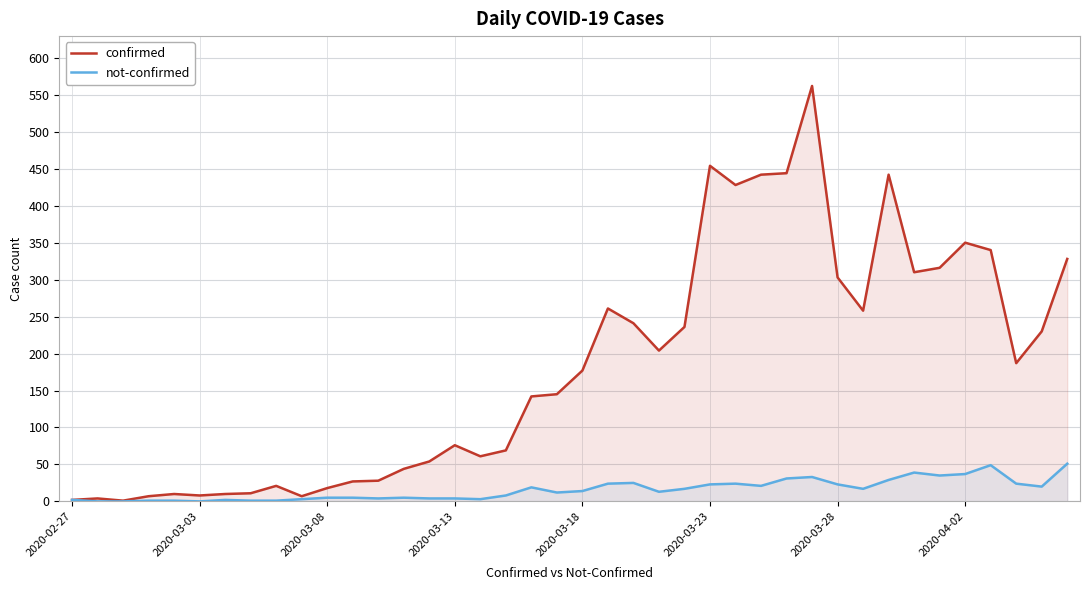

Which series has the largest range (max minus min)?

confirmed